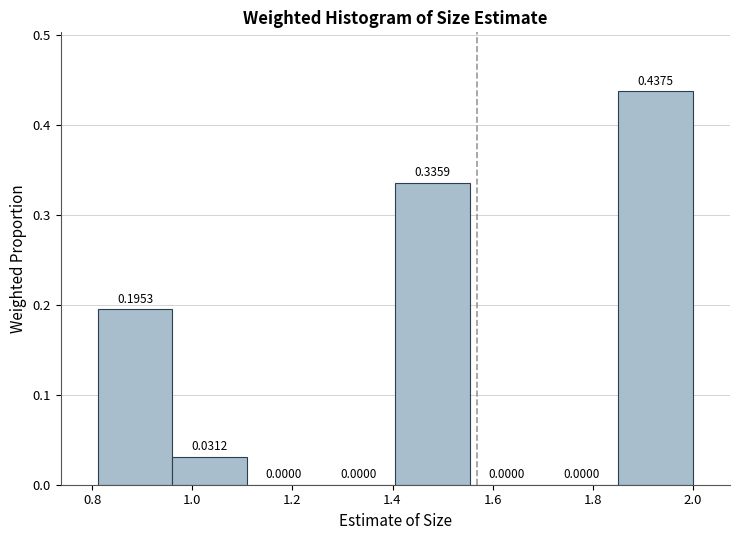

What is the height of the bar covering 1.40 to 1.56 on the x-axis? The bar edges are not printed on the chart, so give them approximately, as read against the axis.

0.3359